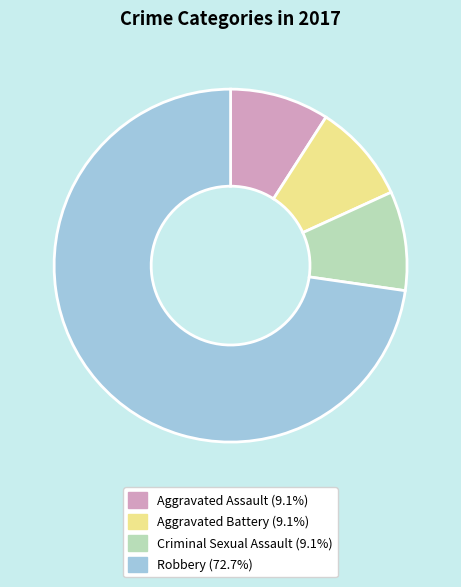

Approximately how many times larger is the value at Aggravated Assault (9.1%) compared to Criminal Sexual Assault (9.1%)?

1.0